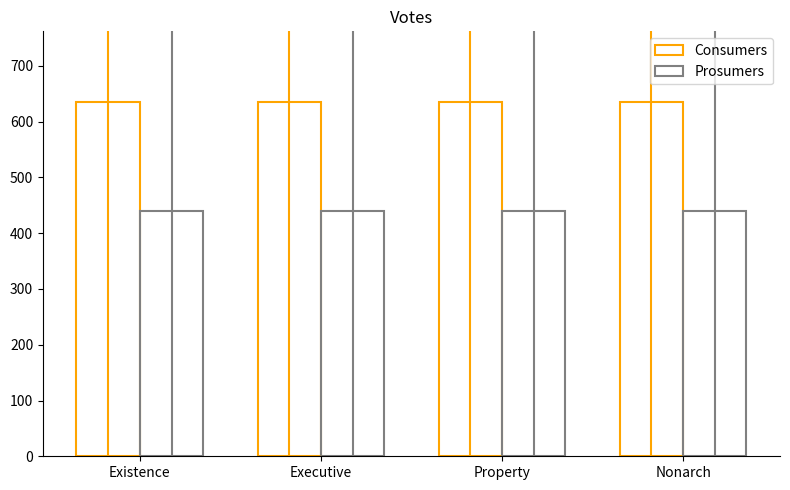

Reading left to right, what are all the values shown in this chart?

Consumers: Existence=635	Executive=635	Property=635	Nonarch=635
Prosumers: Existence=440	Executive=440	Property=440	Nonarch=440